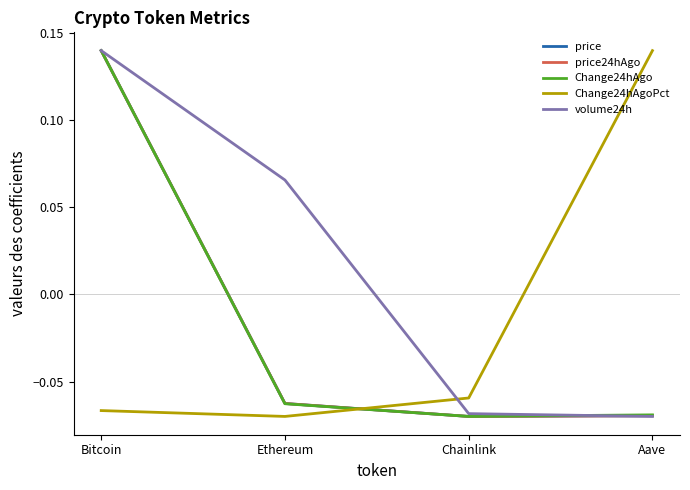

Which series has the largest total across all categories?

volume24h